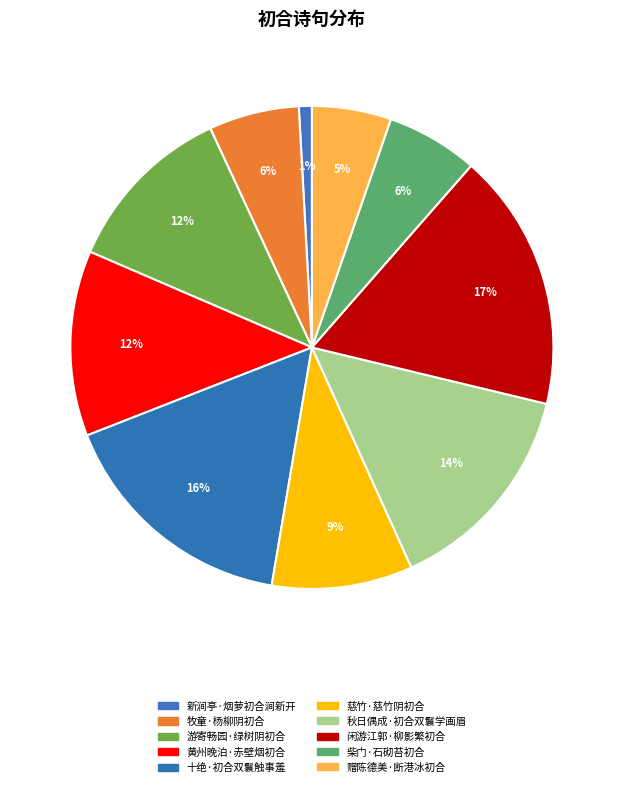

To the nearest percent, what percentage of the pie is 慈竹·慈竹阴初合?

9%